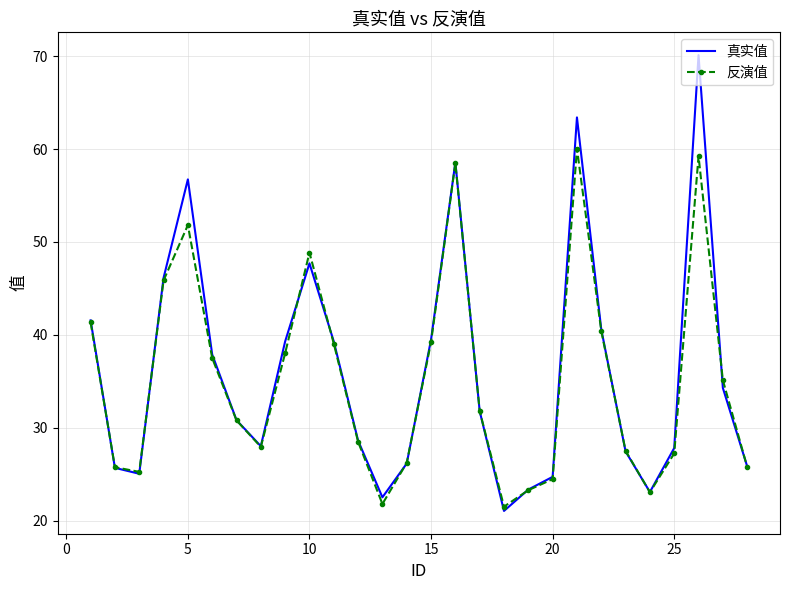

What are all the series names shown in the legend?

真实值, 反演值